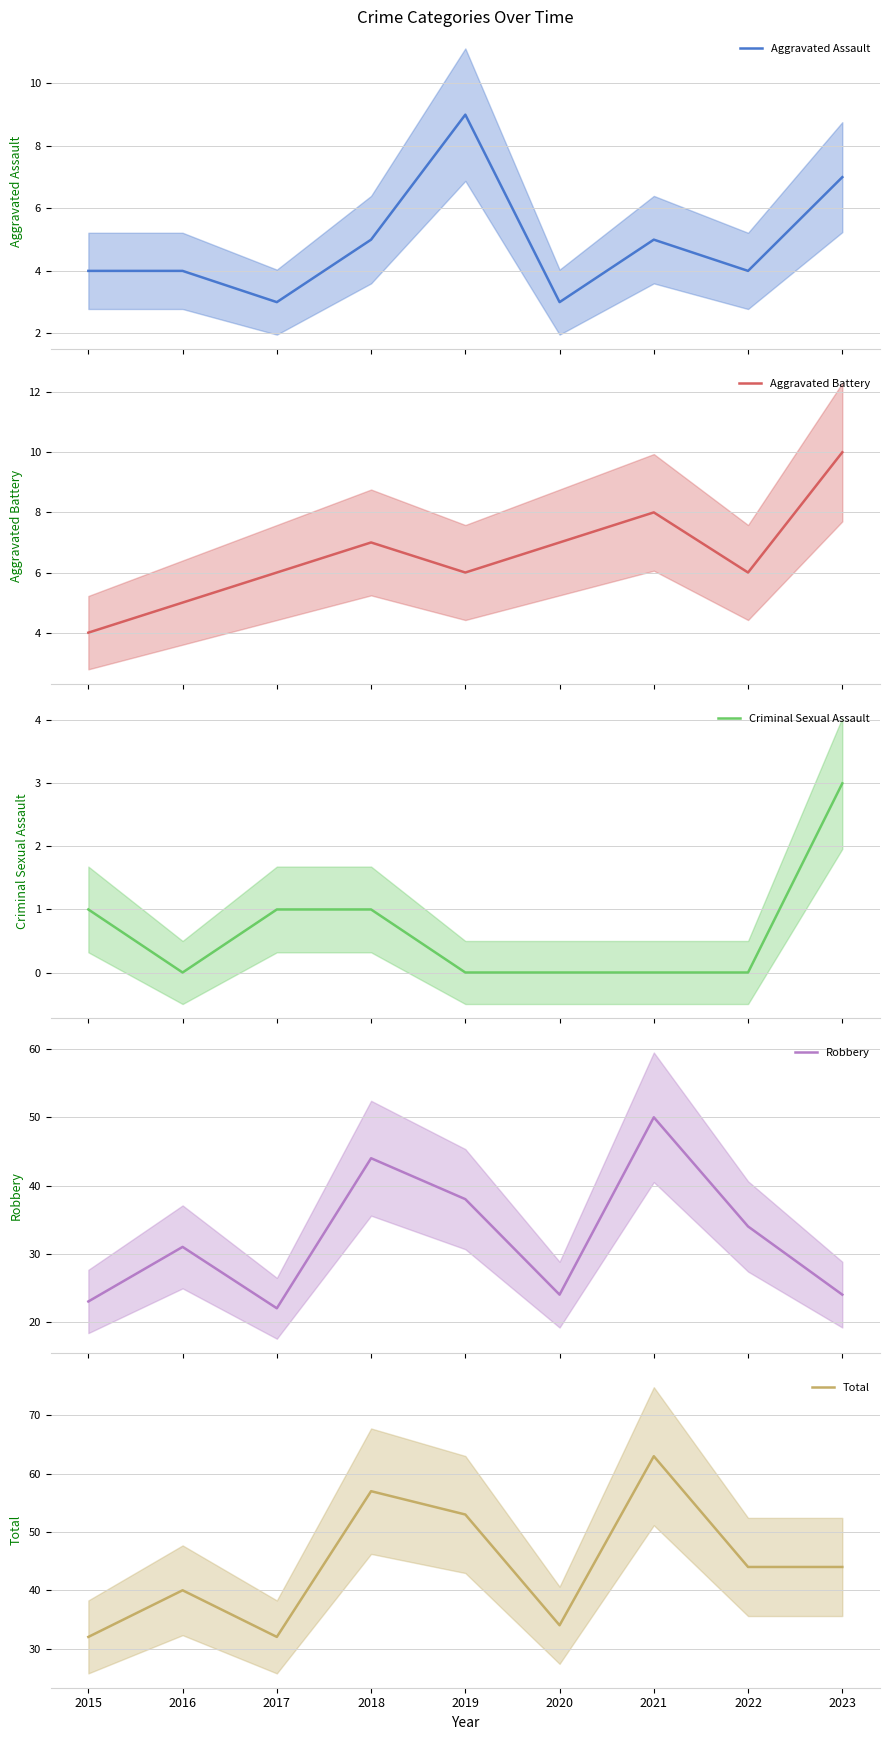

Which series has the largest range (max minus min)?

Total